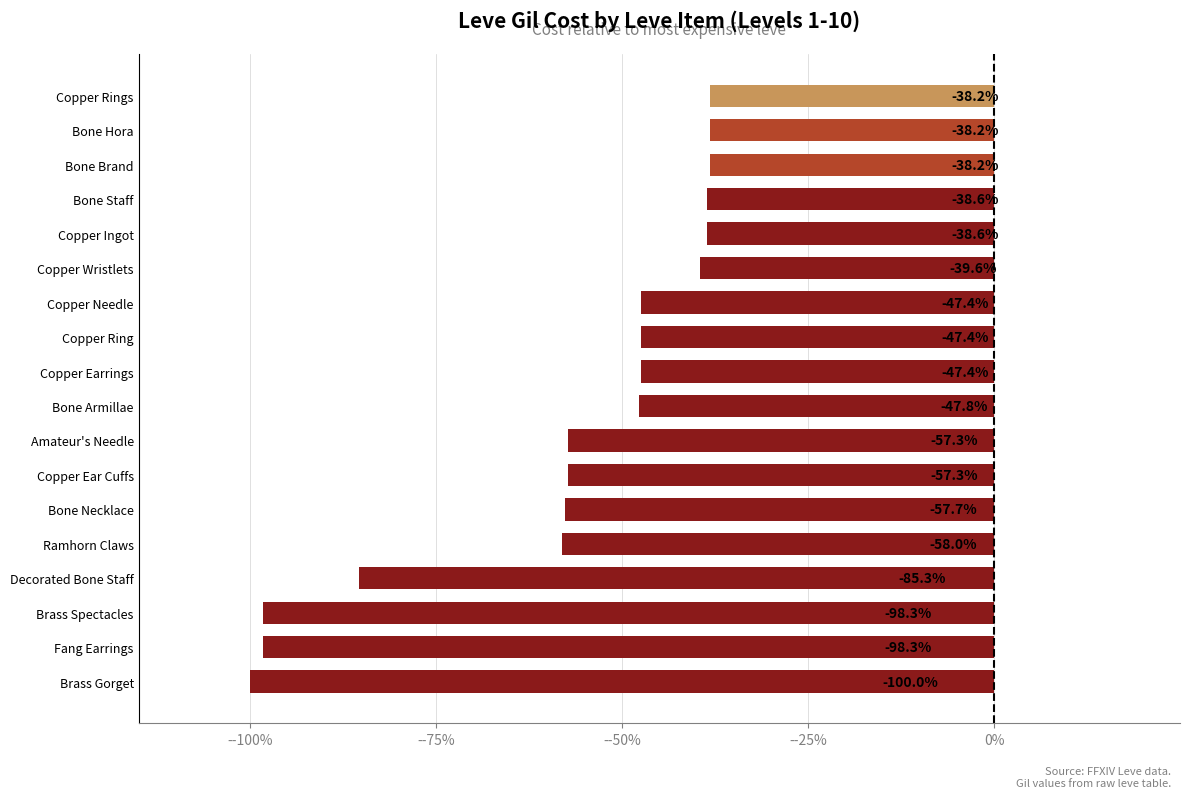

Are the bars horizontal?

Yes